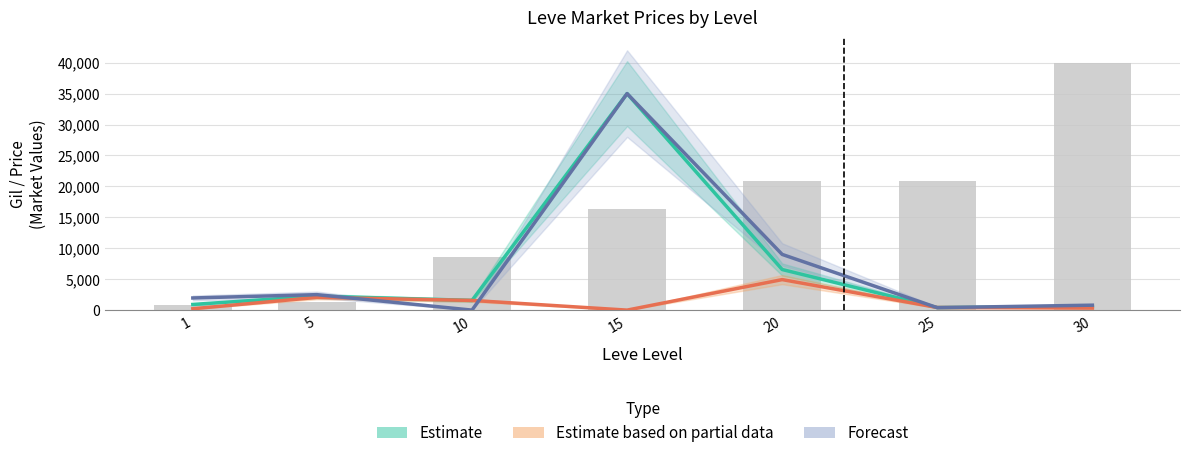

The value of Estimate at 15 is 35000.0. True or false?

True